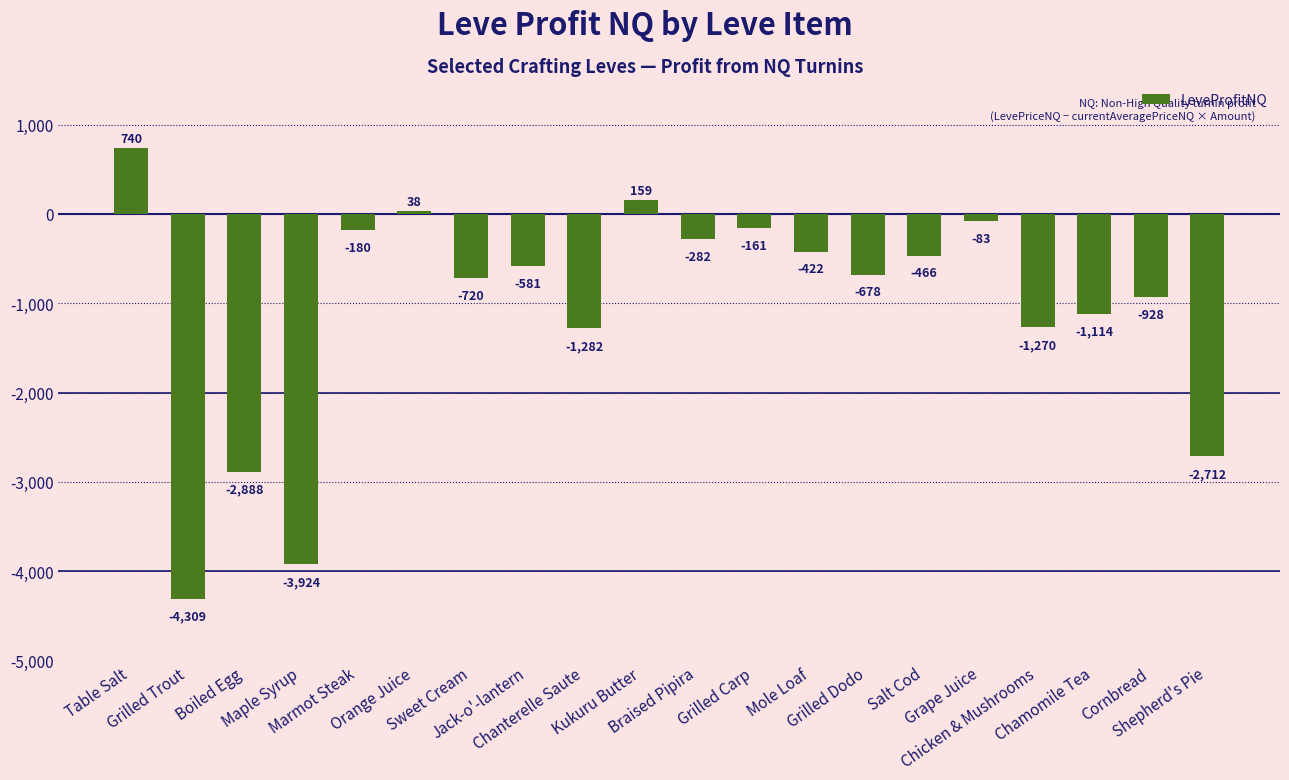

True or false: the data shows -4425.1 at Shepherd's Pie.

False